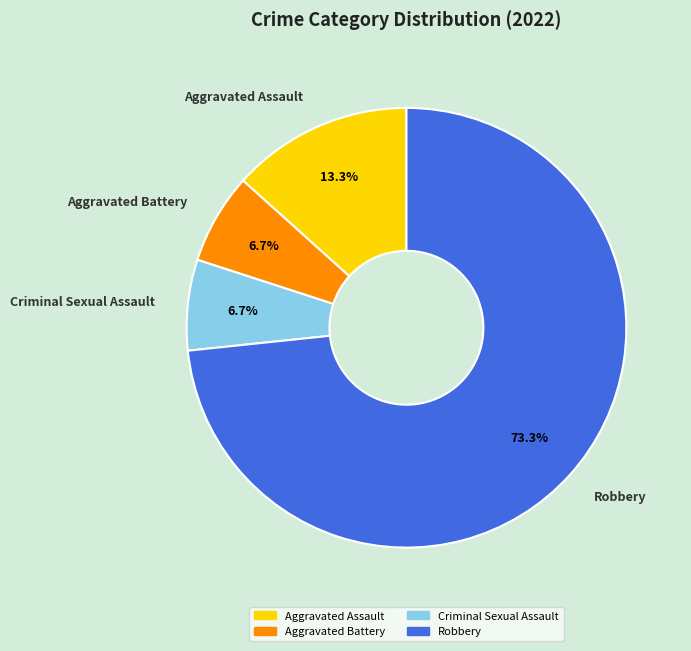

Which slice represents more than half of the pie?

Robbery